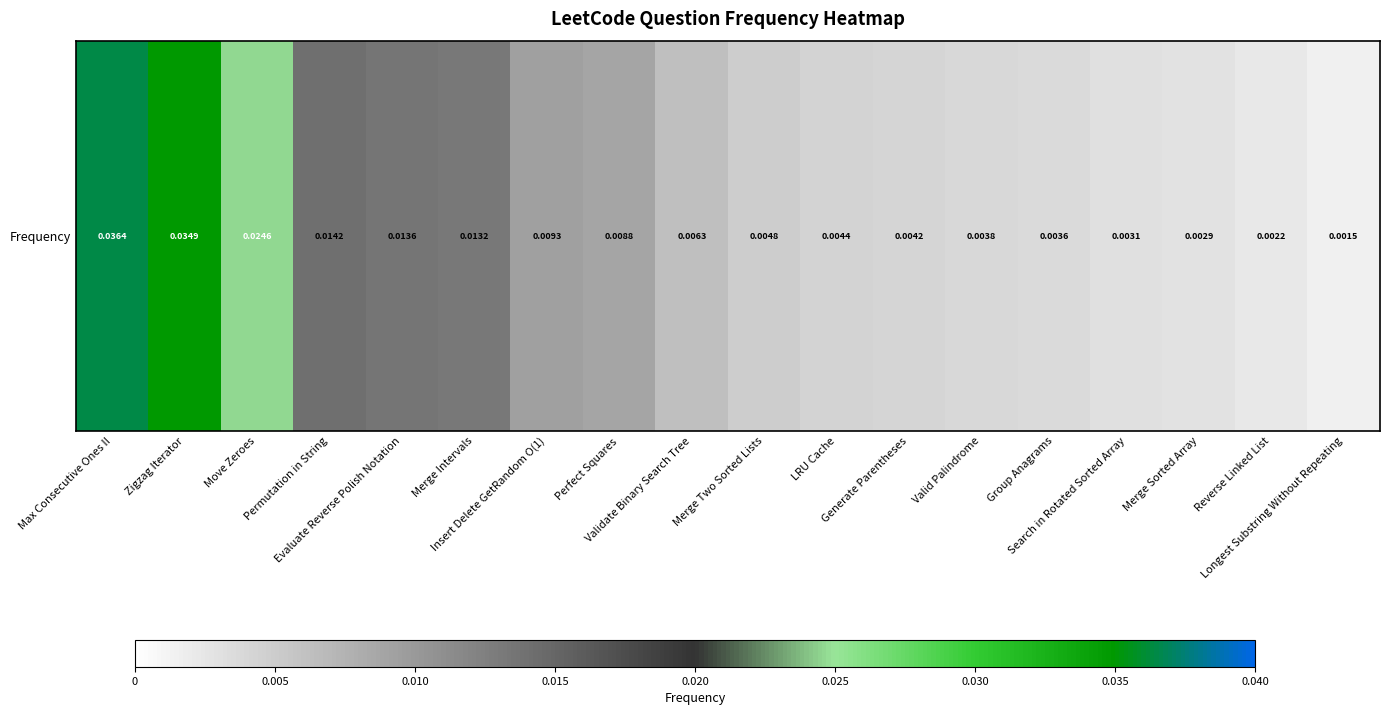

Where is the data nearest to the value 0?

Longest Substring Without Repeating